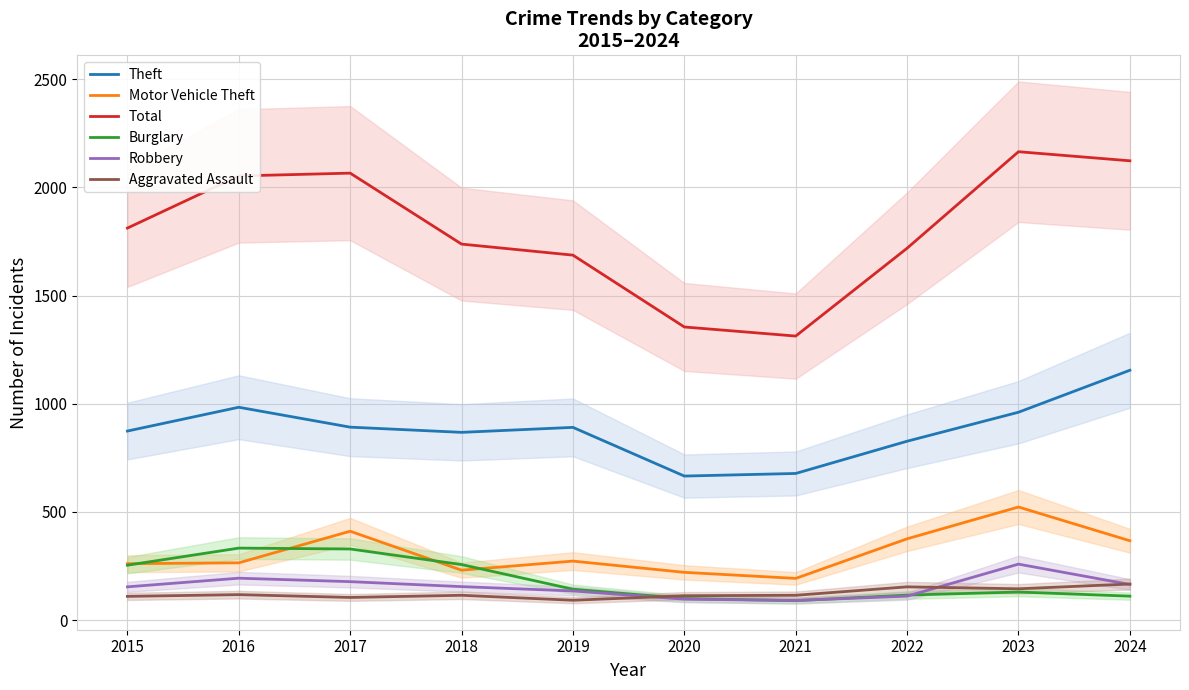

Which has a higher value, 2015 or 2021?

2015